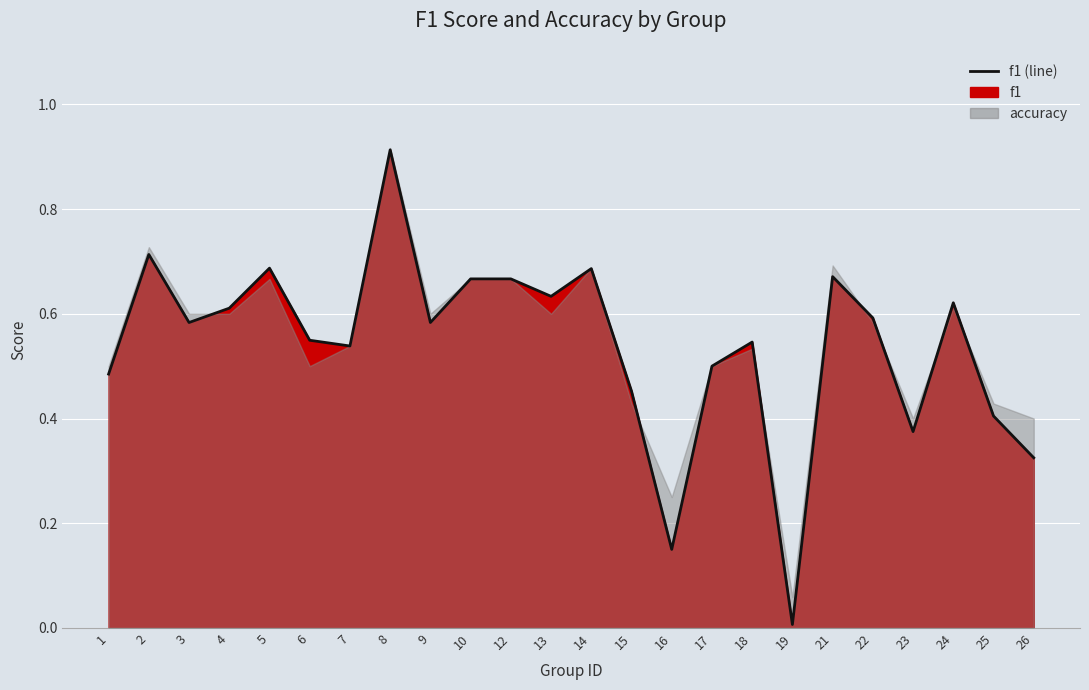

How many lines are shown in the chart?

1